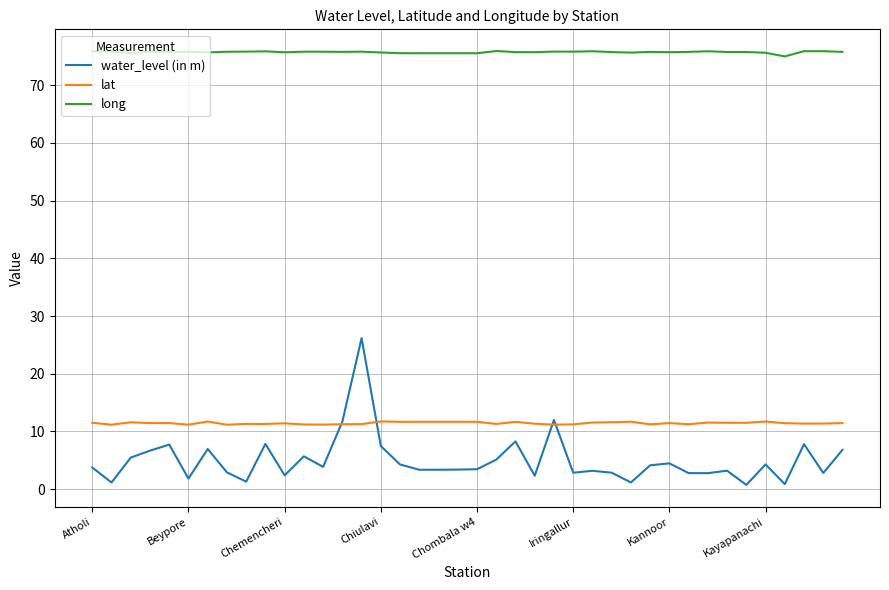

Which series has the largest total across all categories?

long